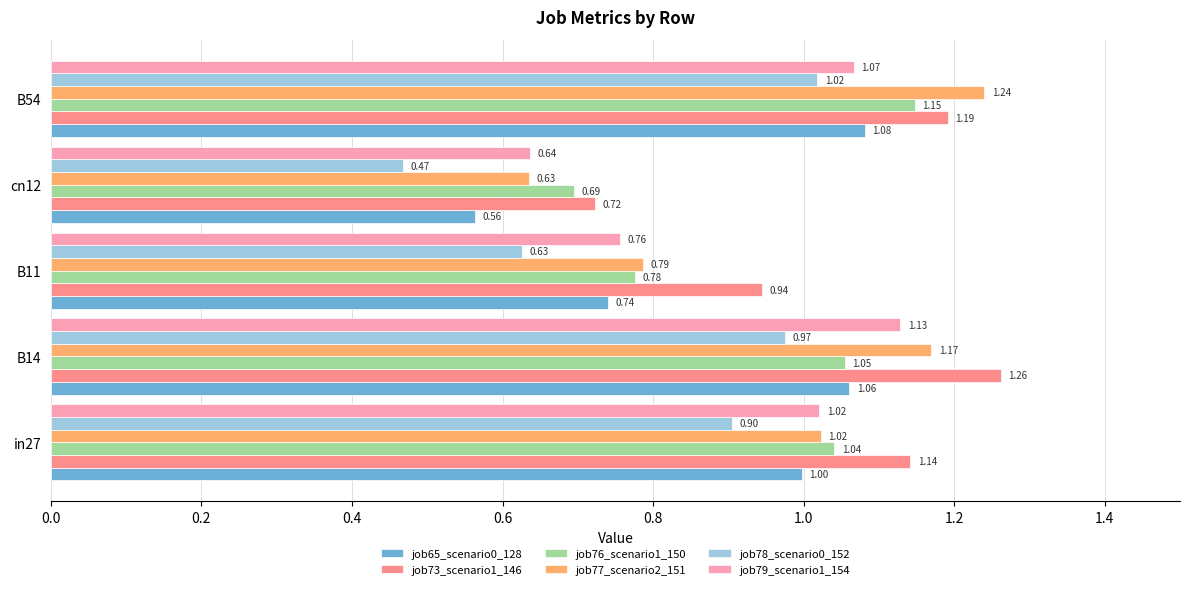

What are all the series names shown in the legend?

job65_scenario0_128, job73_scenario1_146, job76_scenario1_150, job77_scenario2_151, job78_scenario0_152, job79_scenario1_154